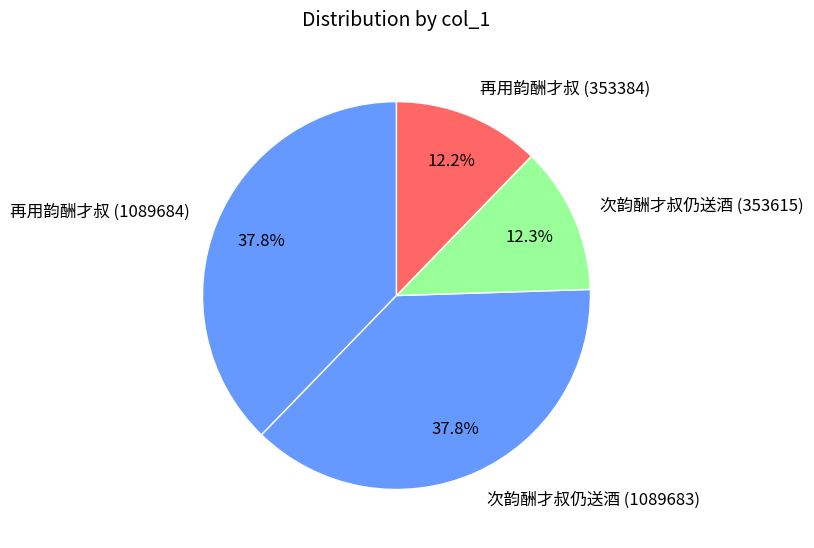

Approximately how many times larger is the value at 再用韵酬才叔 (353384) compared to 次韵酬才叔仍送酒 (1089683)?

0.3